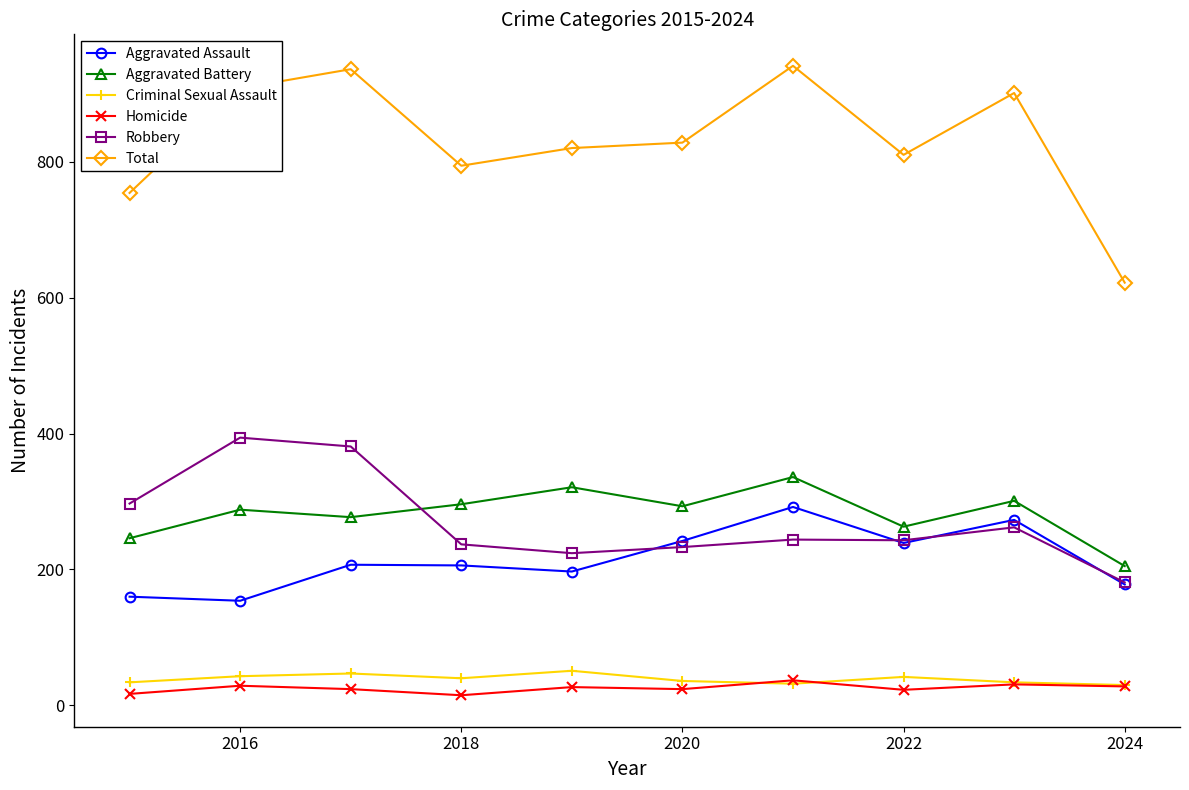

True or false: Criminal Sexual Assault and Aggravated Battery intersect in this chart.

False